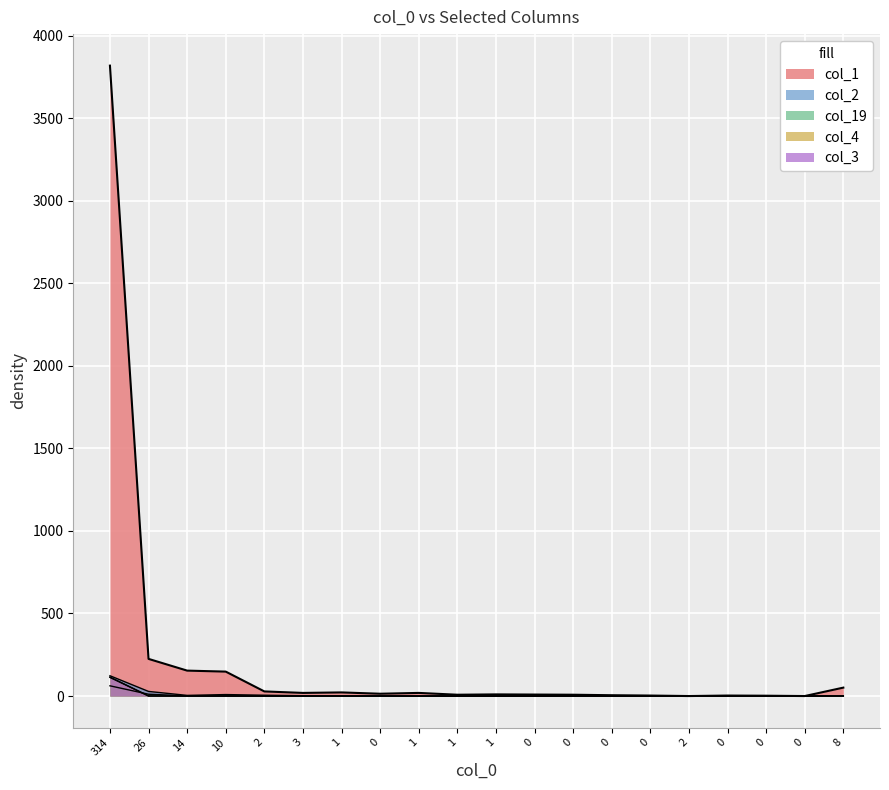

Between which two adjacent categories do col_19 and col_3 first intersect?

314 and 26